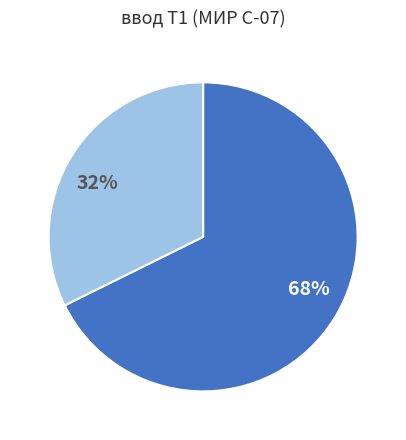

Is the sum of 68% and 32% greater than half?

Yes